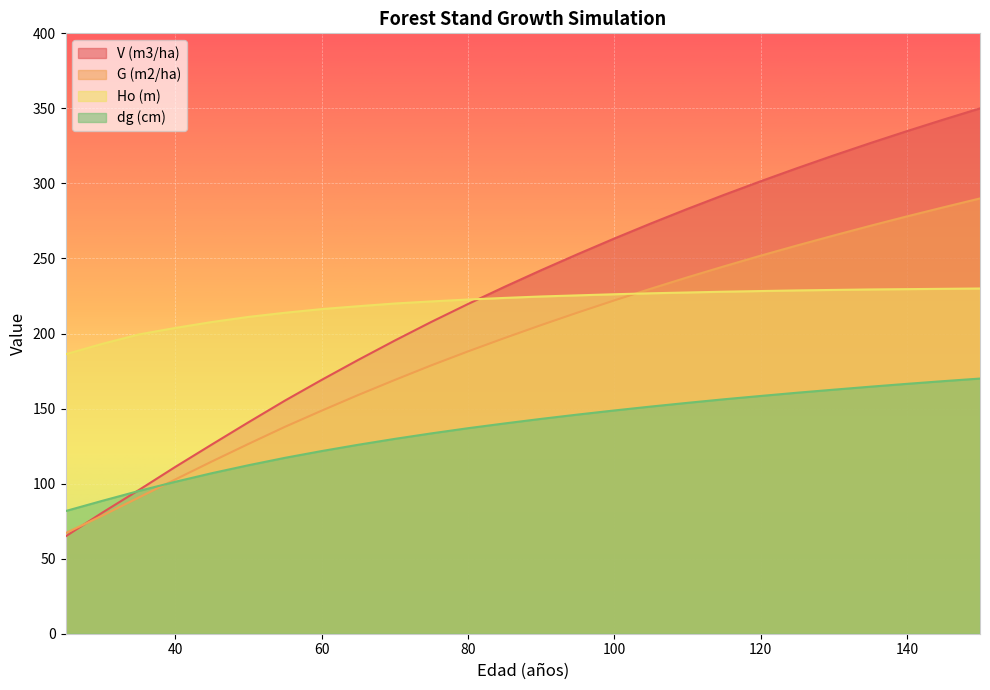

What is the minimum value for V (m3/ha)?

64.8